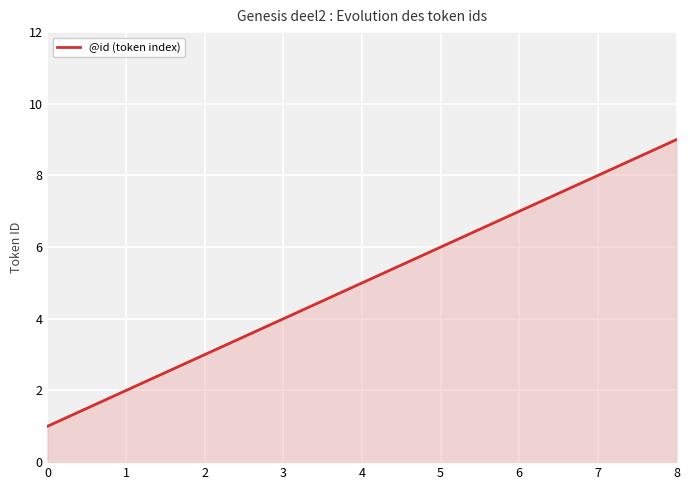

True or false: the data shows 2 at 1.

True